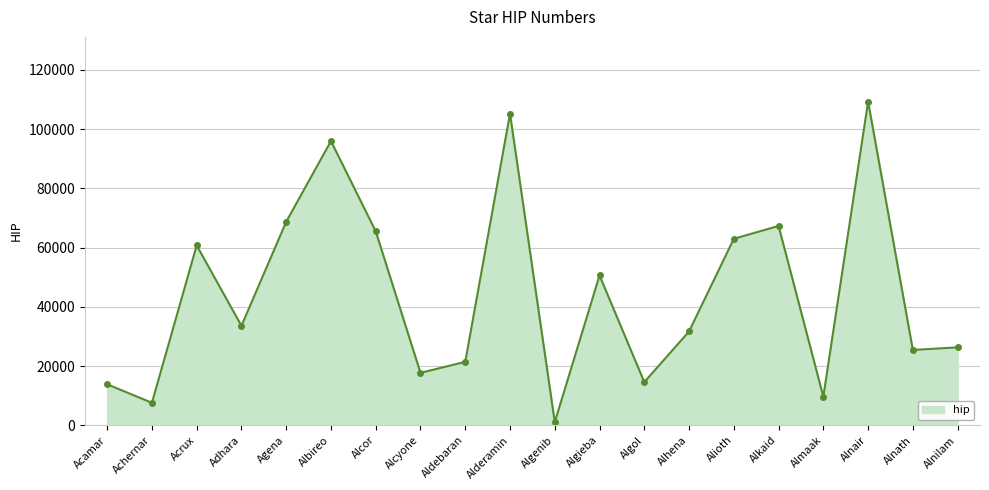

Reading left to right, extract all data points from this chart.

Acamar=13847	Achernar=7588	Acrux=60718	Adhara=33579	Agena=68702	Albireo=95947	Alcor=65477	Alcyone=17702	Aldebaran=21421	Alderamin=105199	Algenib=1067	Algieba=50583	Algol=14576	Alhena=31681	Alioth=62956	Alkaid=67301	Almaak=9640	Alnair=109268	Alnath=25428	Alnilam=26311